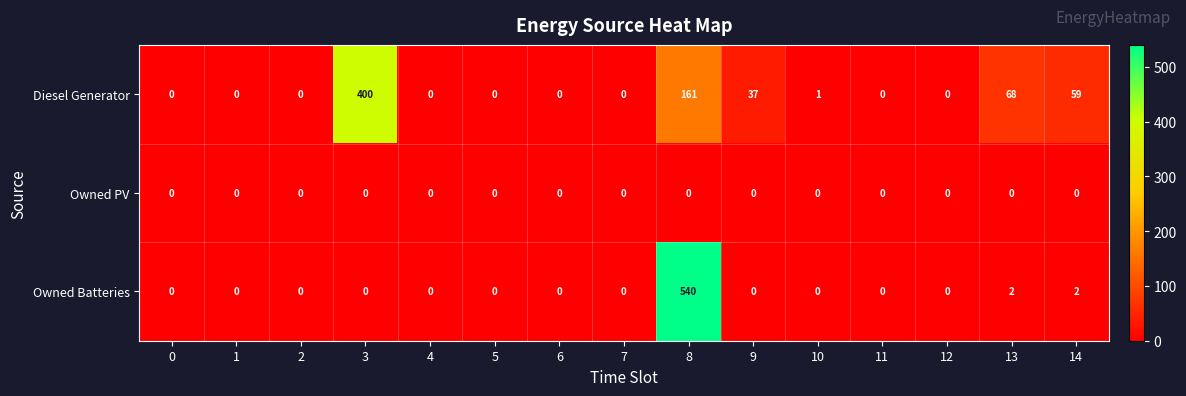

What is the difference between the maximum and second lowest values in the Owned Batteries series?

540